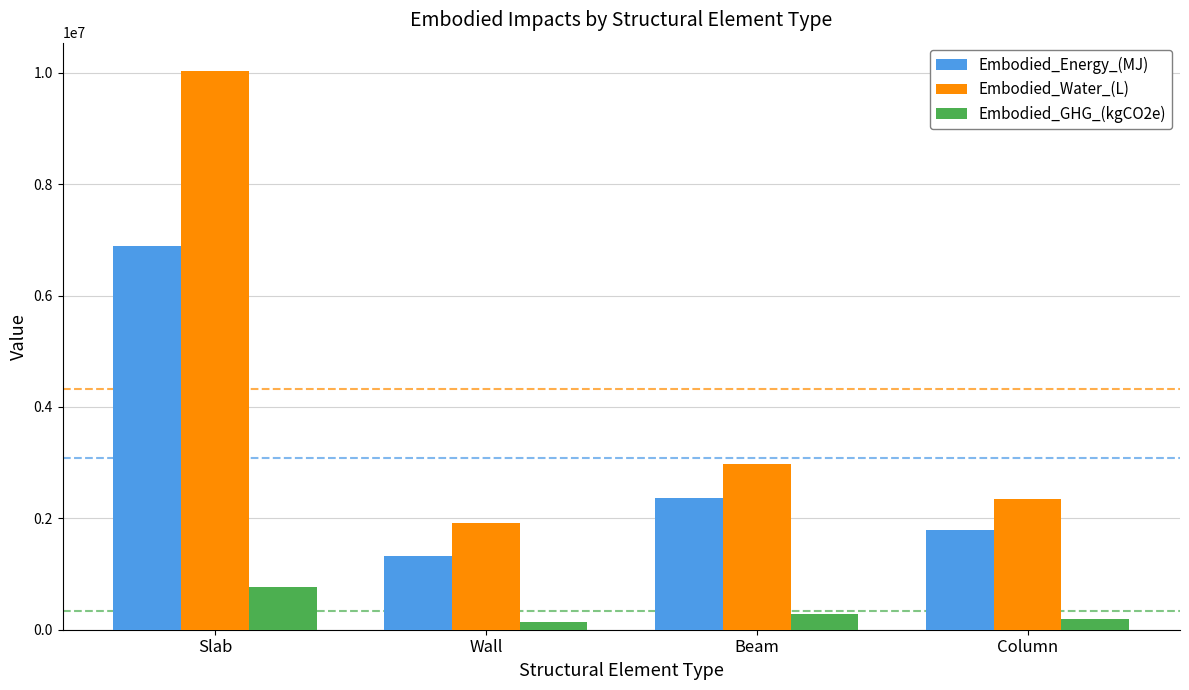

At which label is Embodied_Water_(L) closest to 5981410?

Beam